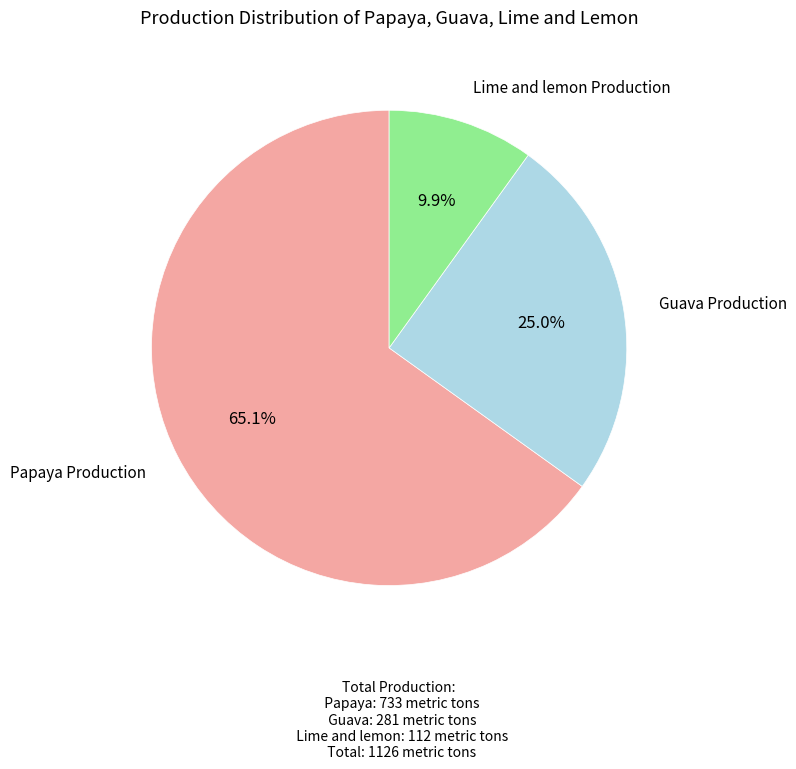

Is it true that Papaya Production is 80% of the pie?

False